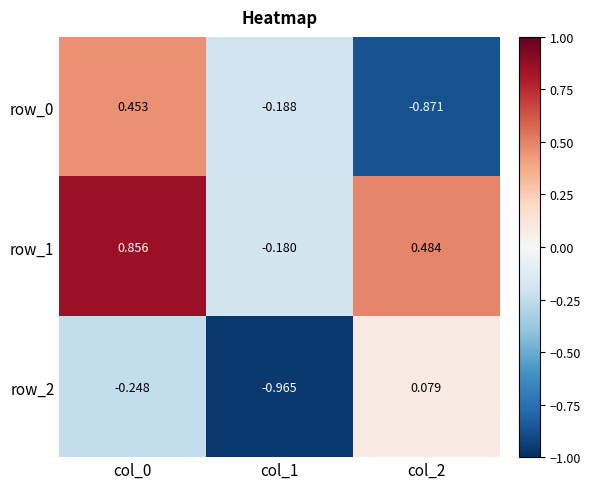

Is the value of row_1 at col_2 greater than the value of row_2 at col_1?

Yes